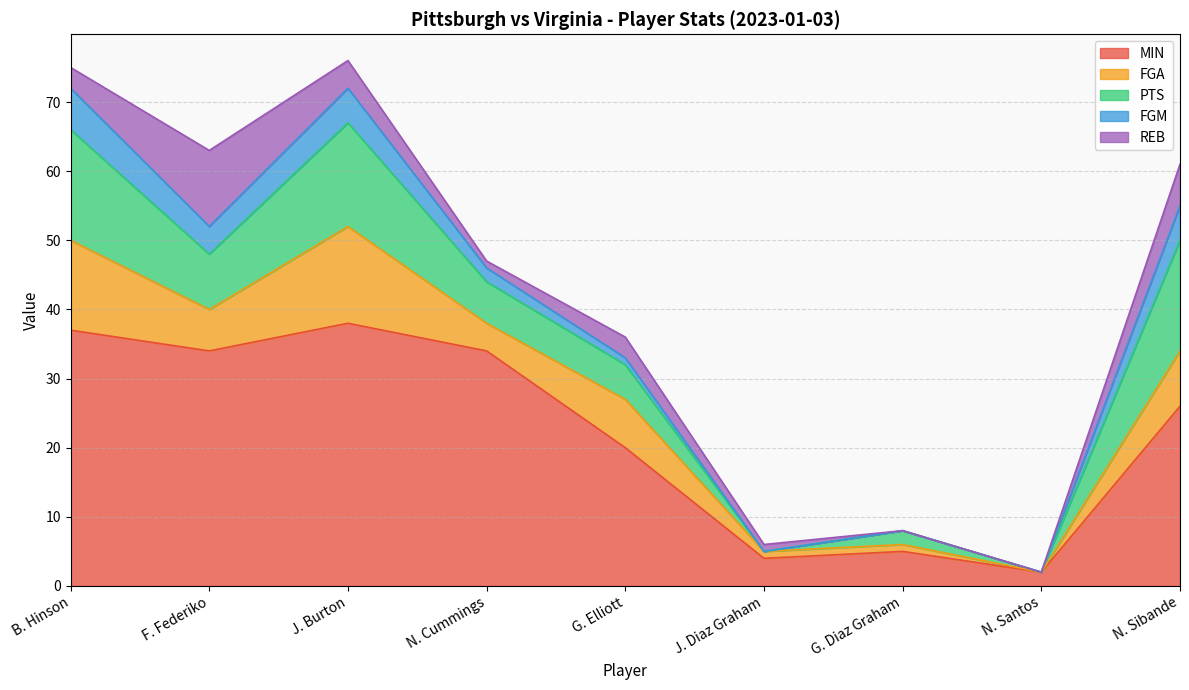

What is the value of the MIN point at the 1st from the left?

37